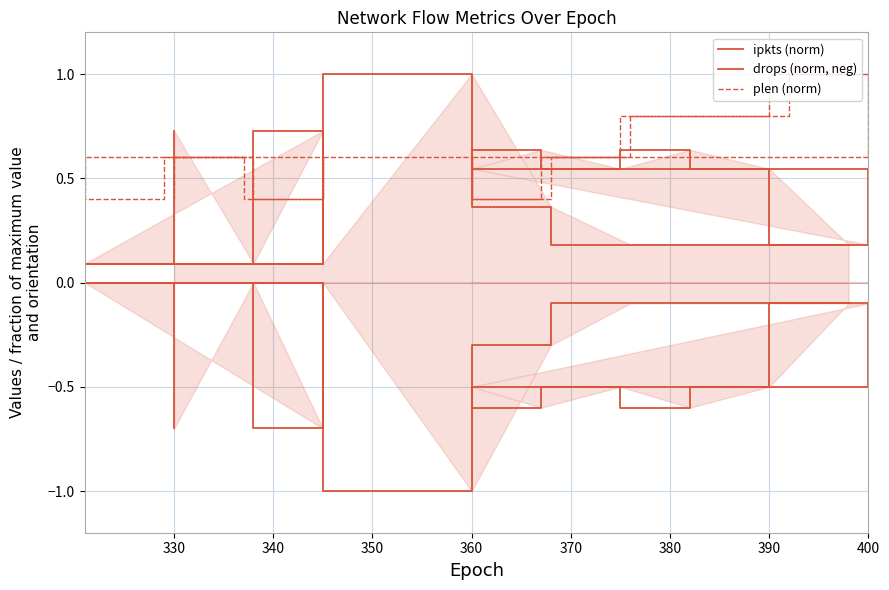

What is the total value across all series at 390?

0.8